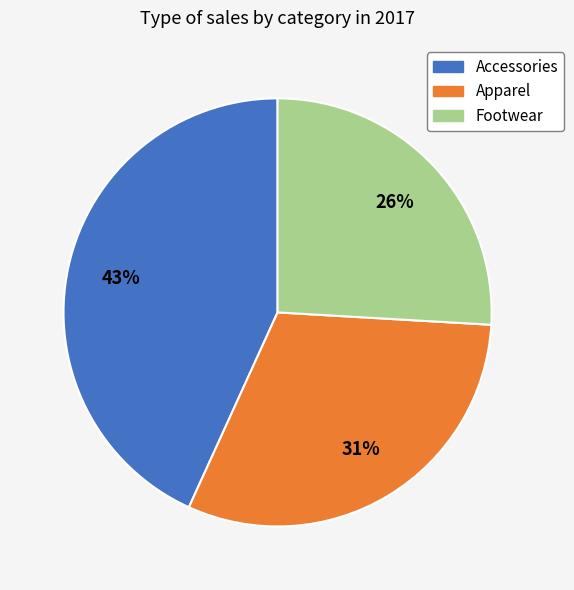

Between Apparel and Footwear, which is larger?

Apparel